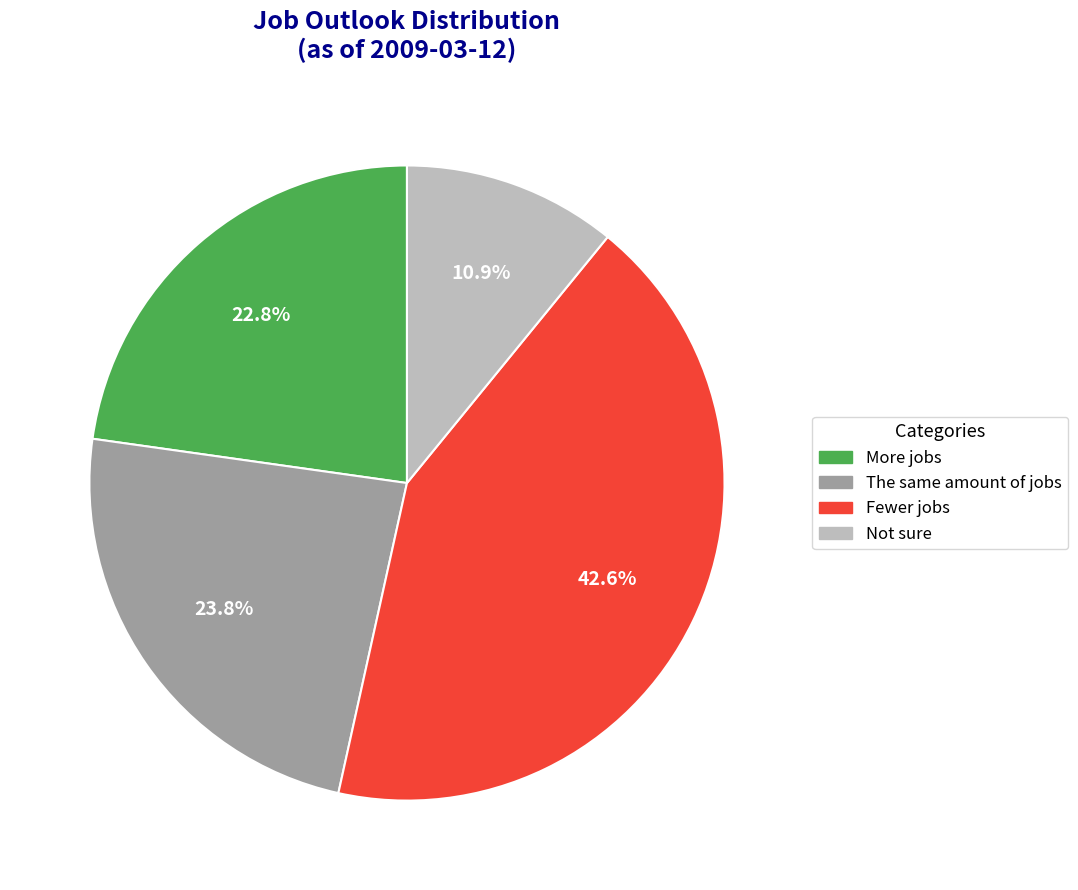

Does any single category account for the majority?

No